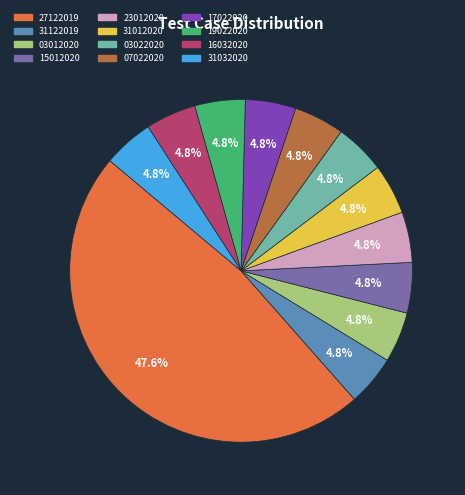

How much of the chart is everything except 03022020?

95.2%